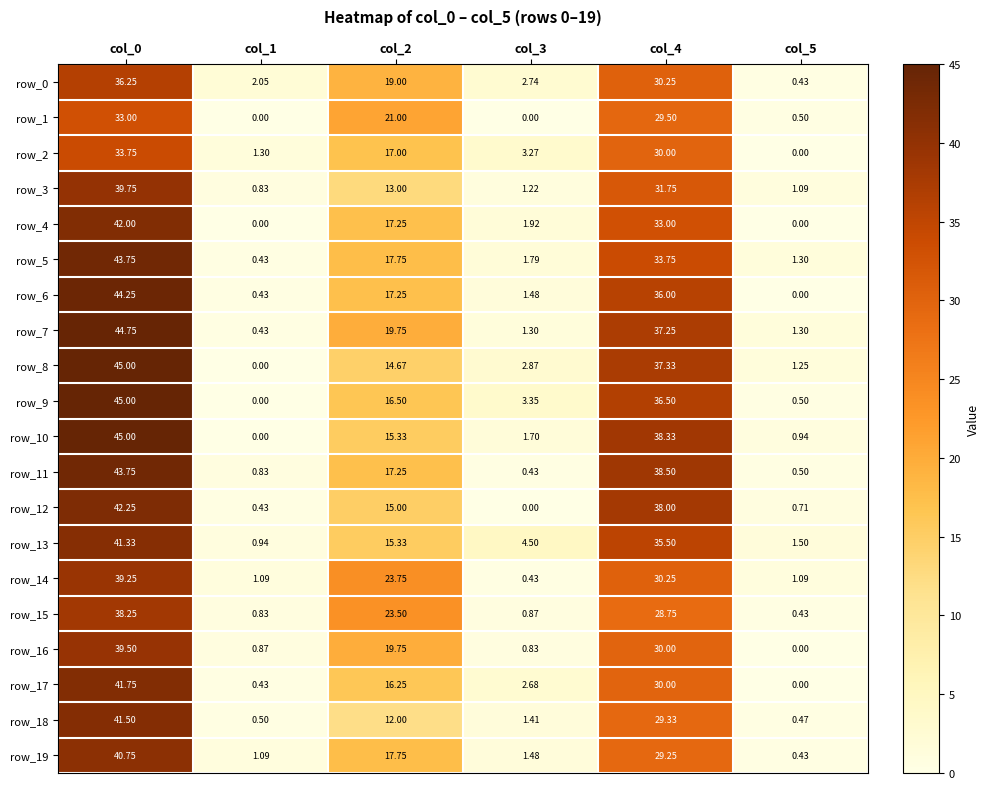

What is the difference between the maximum and second lowest values in the row_17 series?

41.3